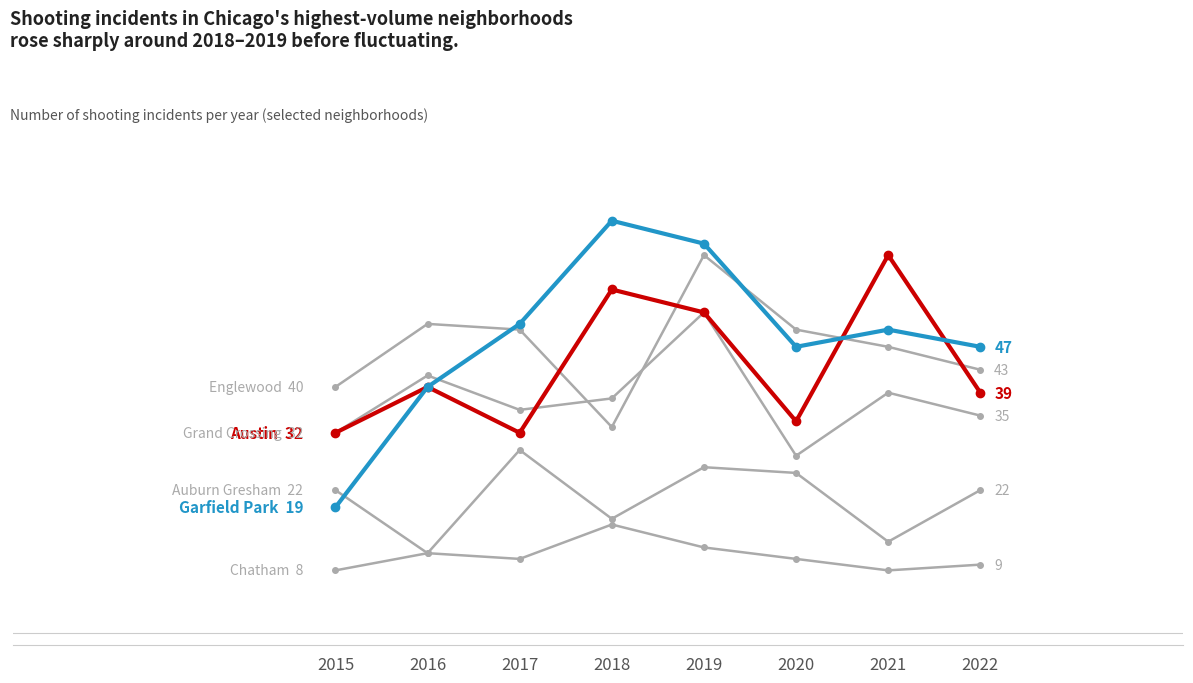

Is it true that Grand Crossing equals 53 at 2019?

True